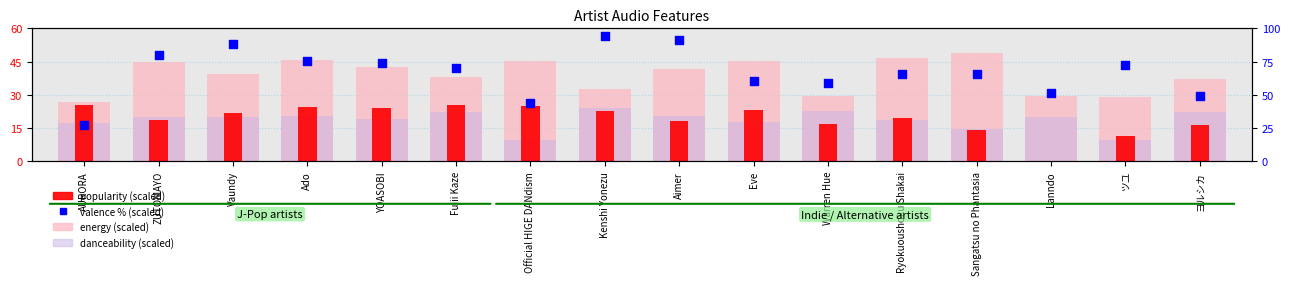

Which series contains the highest Y value?

valence % (scaled)